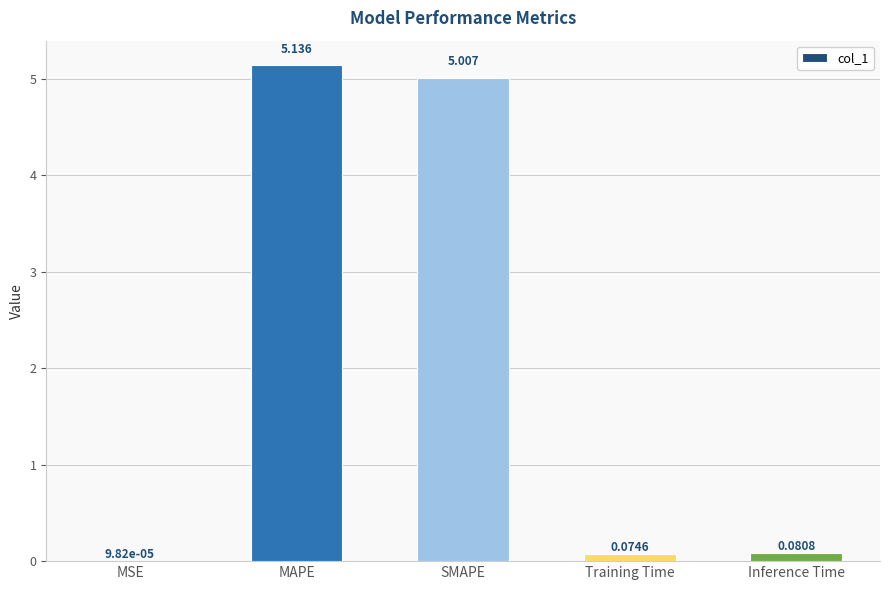

At which category does the chart reach its peak across all series?

MAPE